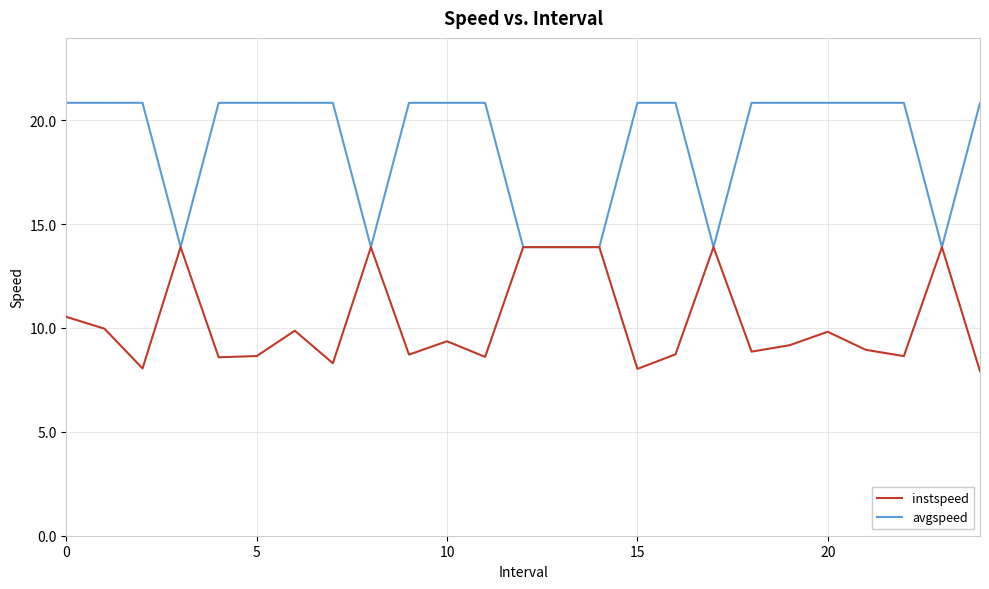

At how many categories does at least one series exceed 10?

25